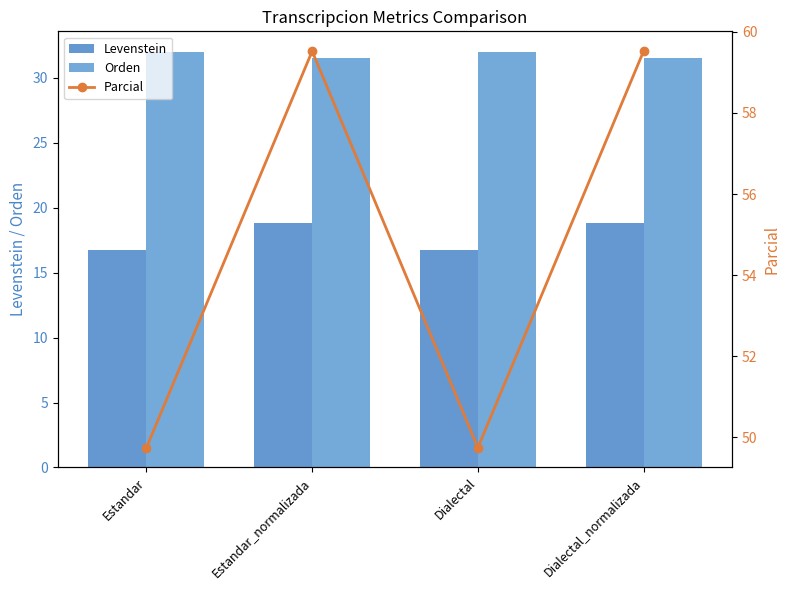

At which label does Parcial first exceed 59?

Estandar_normalizada